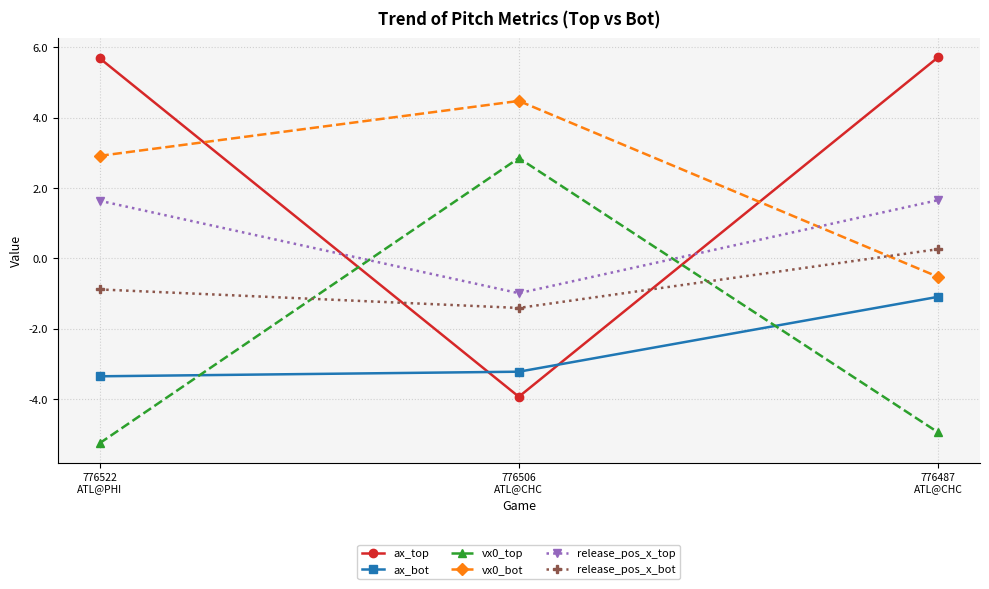

Which series has the largest range (max minus min)?

ax_top